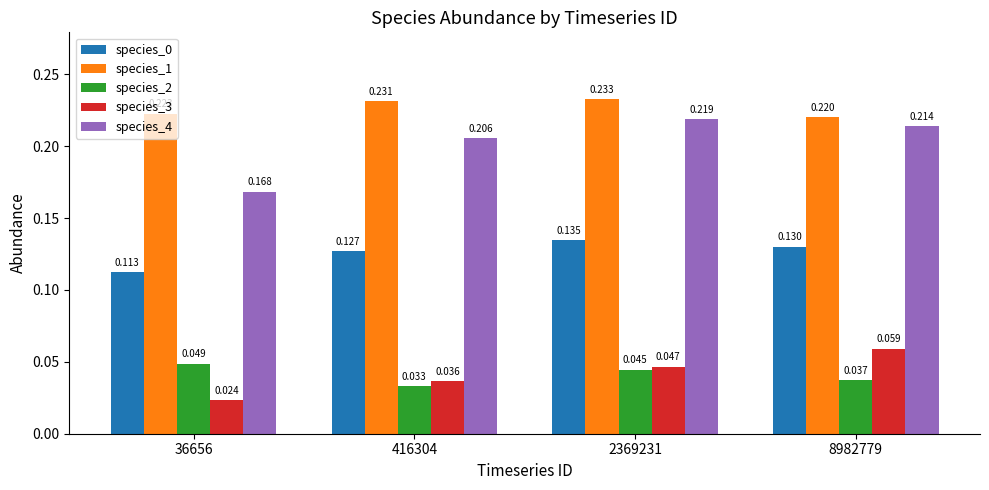

How many groups of bars are there?

4